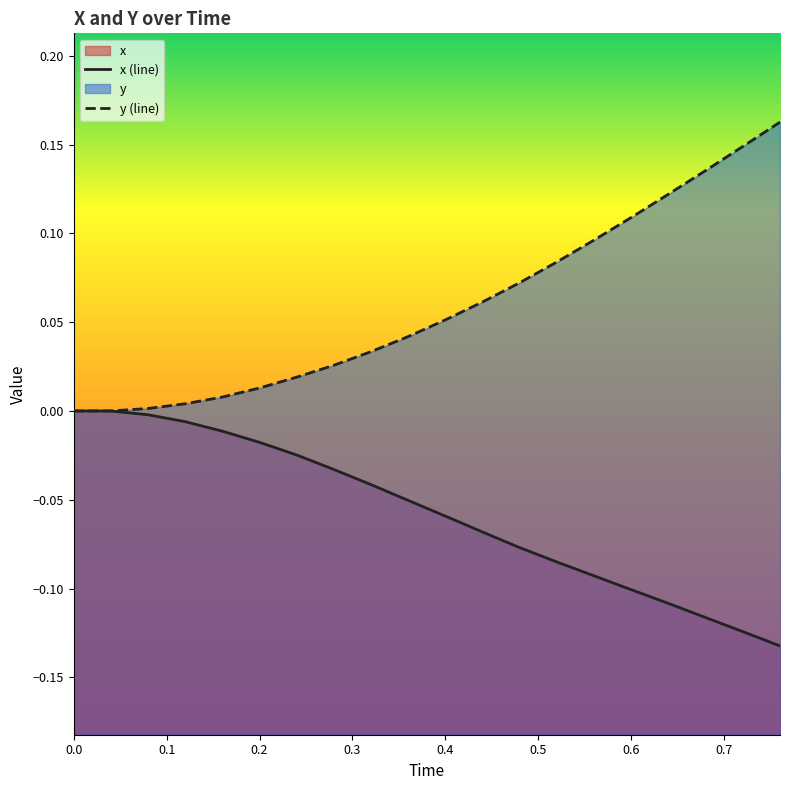

Is it true that x equals 0.0 at 0.04?

True